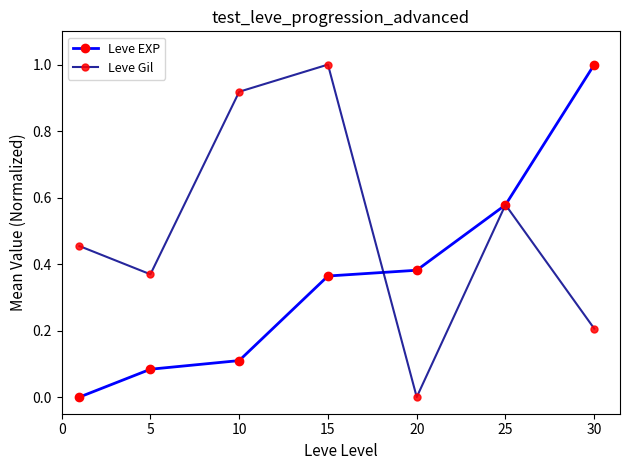

True or false: Leve EXP has more than 2 points higher than both neighbors.

False